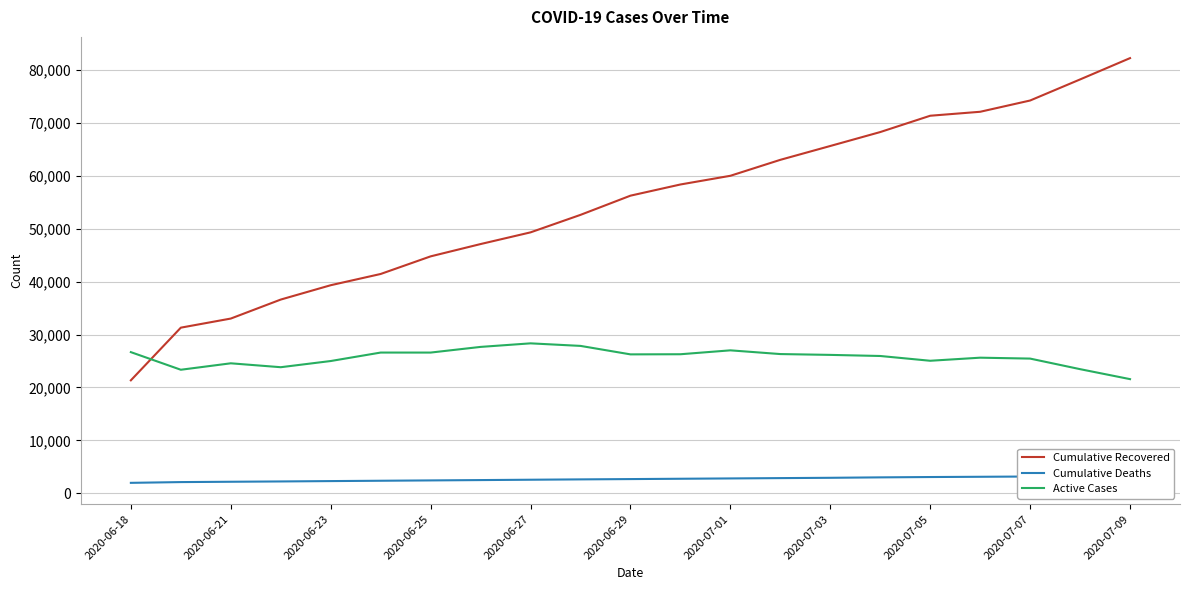

At how many categories does at least one series exceed 76682?

2